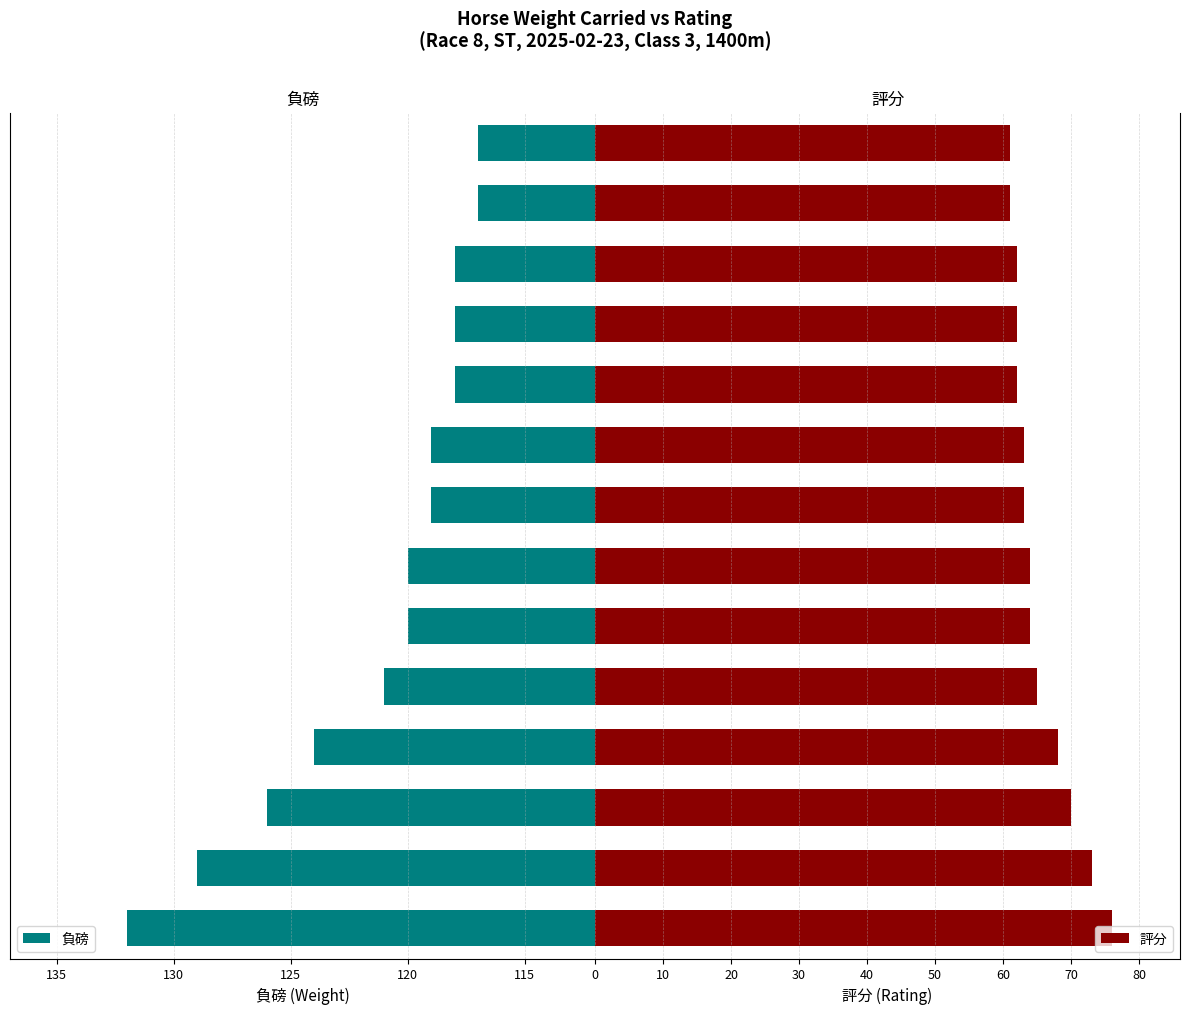

What is the difference between the second highest and minimum values in the 評分 series?

12